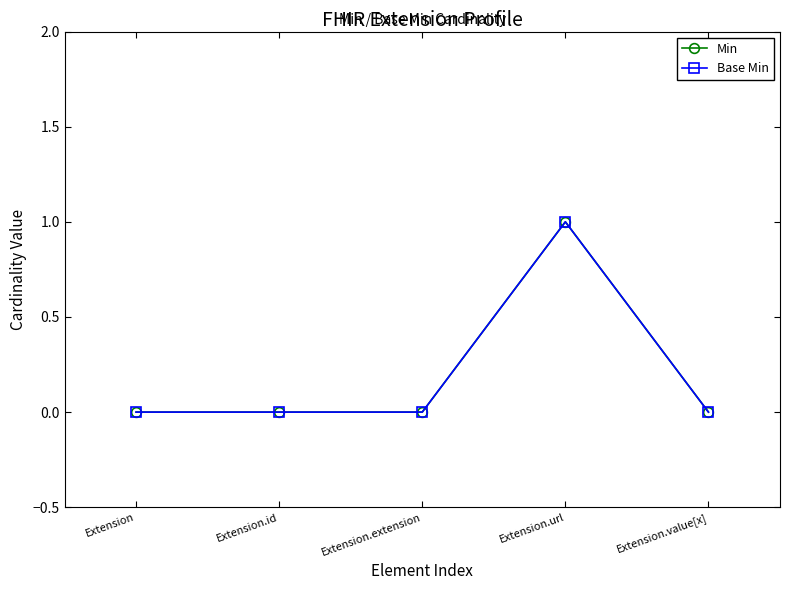

Where is the first local maximum for Min?

Extension.url